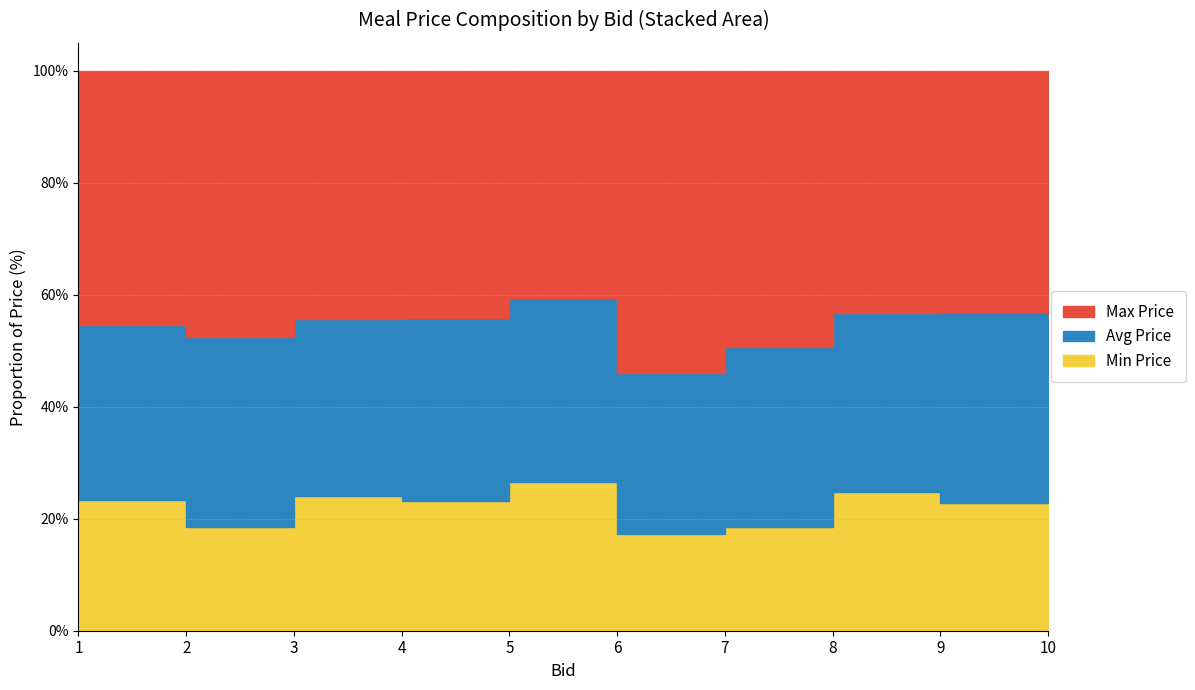

Between 8 and 10, which is larger?

10